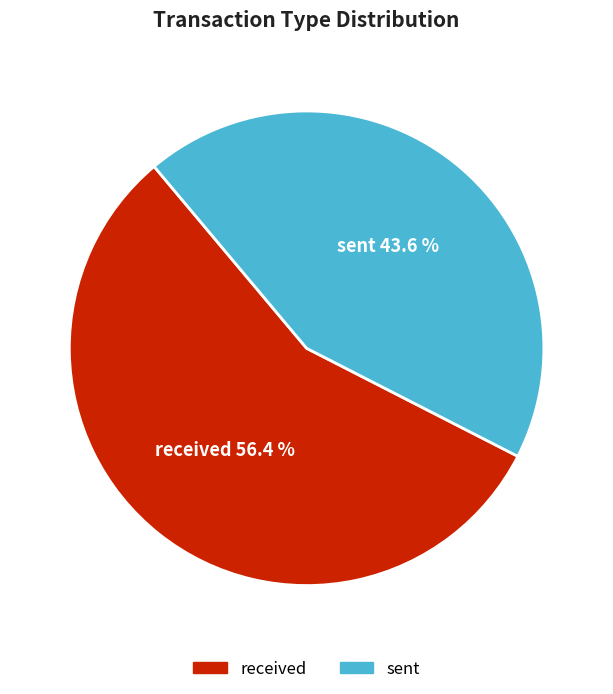

To the nearest percent, what portion does received represent?

56%